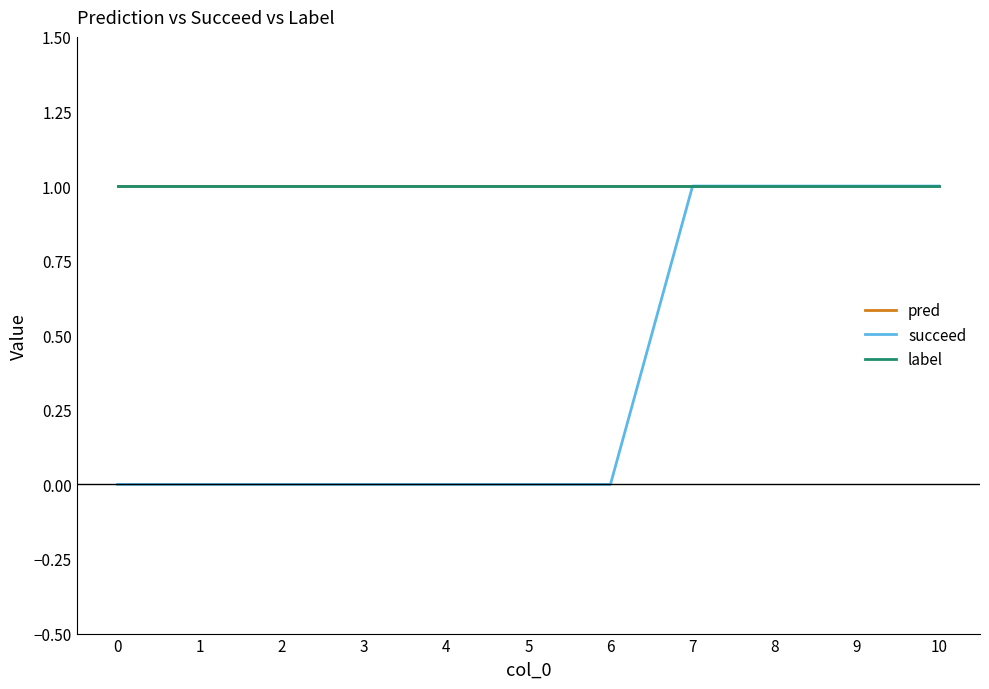

Is it true that pred equals 1 at 4?

True